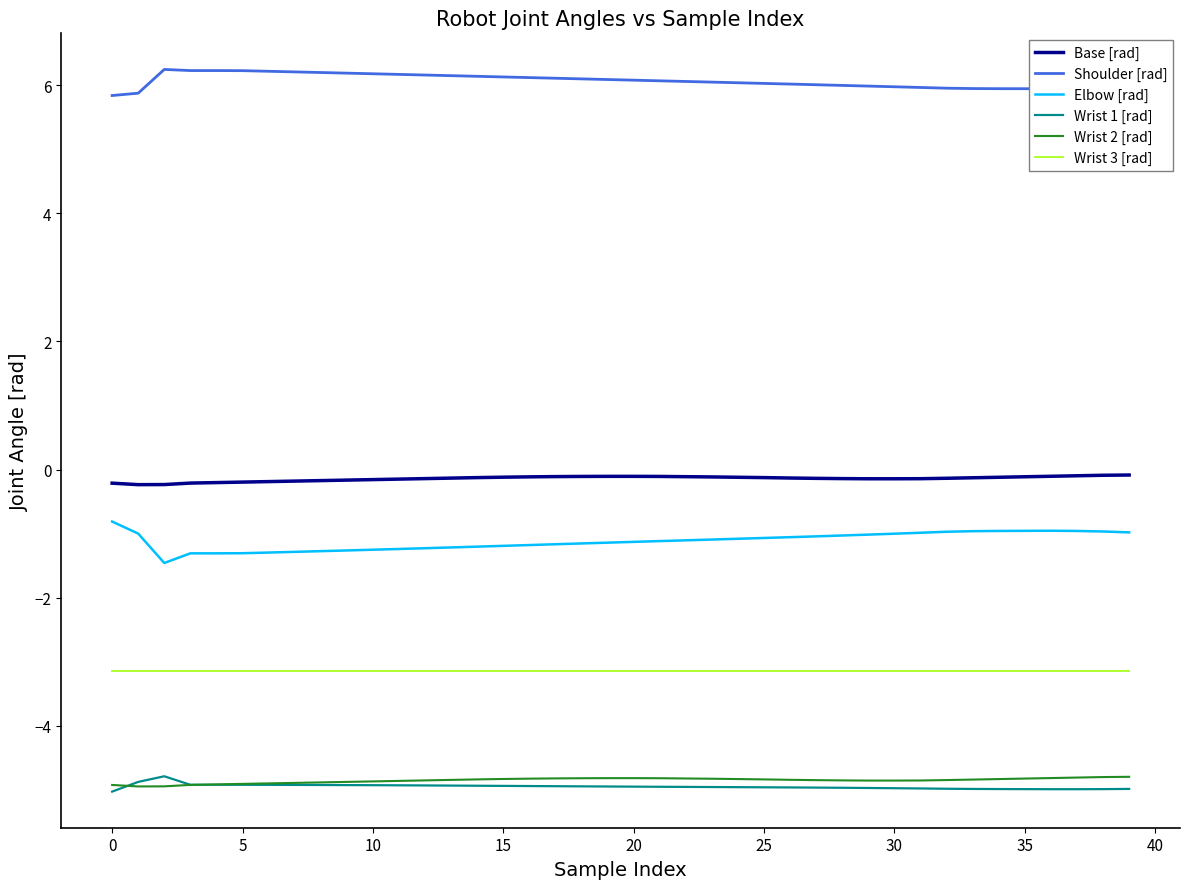

True or false: Shoulder [rad] and Elbow [rad] intersect in this chart.

False